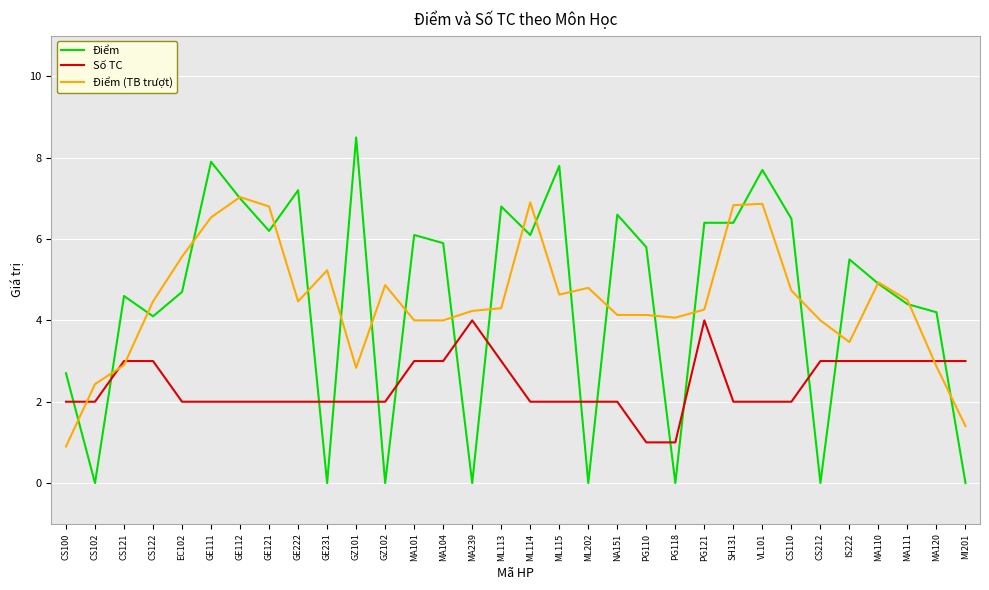

The value of Số TC at PG110 is 0.6. True or false?

False